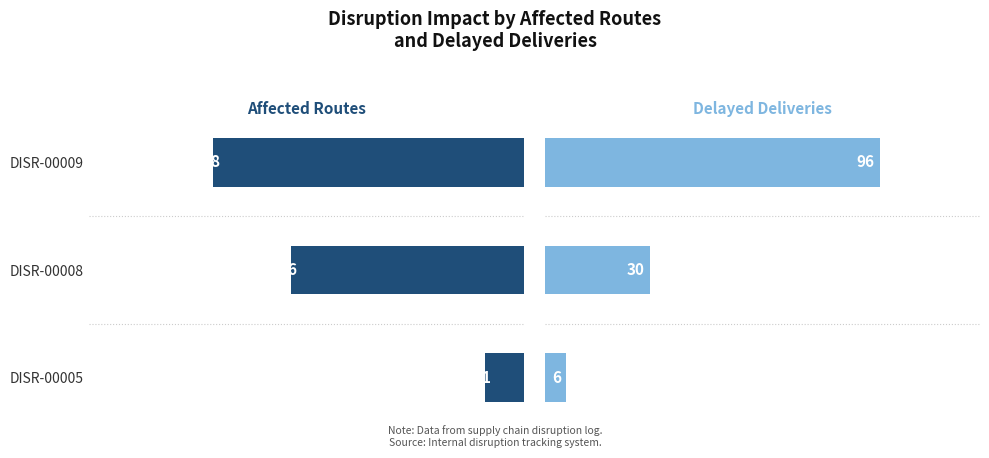

How many data points does each series have?

3